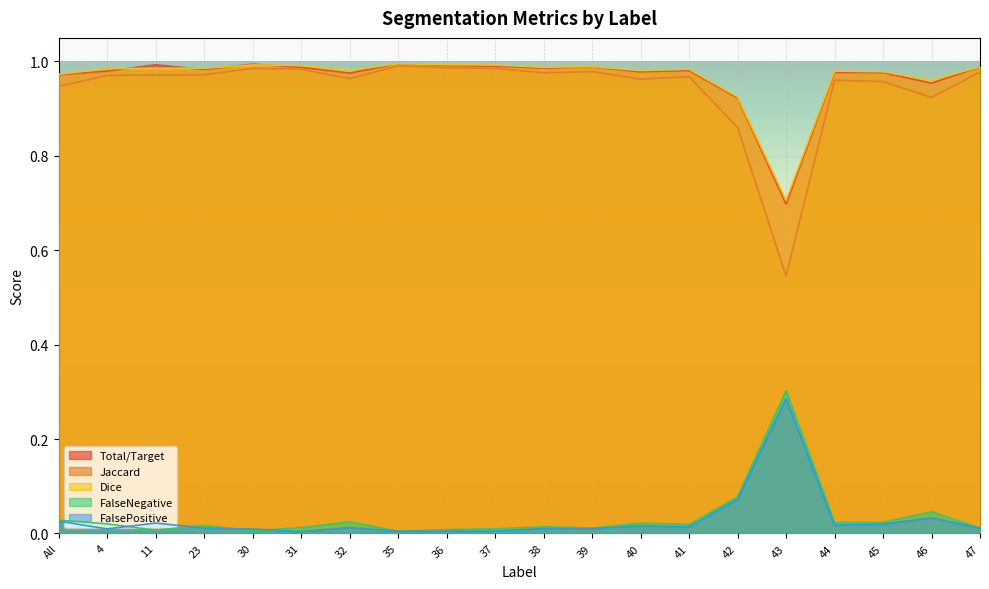

Reading left to right, list all the values displayed in this chart.

Total/Target: All=1.0	4=1.0	11=1.0	23=1.0	30=1.0	31=1.0	32=1.0	35=1.0	36=1.0	37=1.0	38=1.0	39=1.0	40=1.0	41=1.0	42=0.9	43=0.7	44=1.0	45=1.0	46=1.0	47=1.0
Jaccard: All=0.9	4=1.0	11=1.0	23=1.0	30=1.0	31=1.0	32=1.0	35=1.0	36=1.0	37=1.0	38=1.0	39=1.0	40=1.0	41=1.0	42=0.9	43=0.5	44=1.0	45=1.0	46=0.9	47=1.0
Dice: All=1.0	4=1.0	11=1.0	23=1.0	30=1.0	31=1.0	32=1.0	35=1.0	36=1.0	37=1.0	38=1.0	39=1.0	40=1.0	41=1.0	42=0.9	43=0.7	44=1.0	45=1.0	46=1.0	47=1.0
FalseNegative: All=0.0	4=0.0	11=0.0	23=0.0	30=0.0	31=0.0	32=0.0	35=0.0	36=0.0	37=0.0	38=0.0	39=0.0	40=0.0	41=0.0	42=0.1	43=0.3	44=0.0	45=0.0	46=0.0	47=0.0
FalsePositive: All=0.0	4=0.0	11=0.0	23=0.0	30=0.0	31=0.0	32=0.0	35=0.0	36=0.0	37=0.0	38=0.0	39=0.0	40=0.0	41=0.0	42=0.1	43=0.3	44=0.0	45=0.0	46=0.0	47=0.0